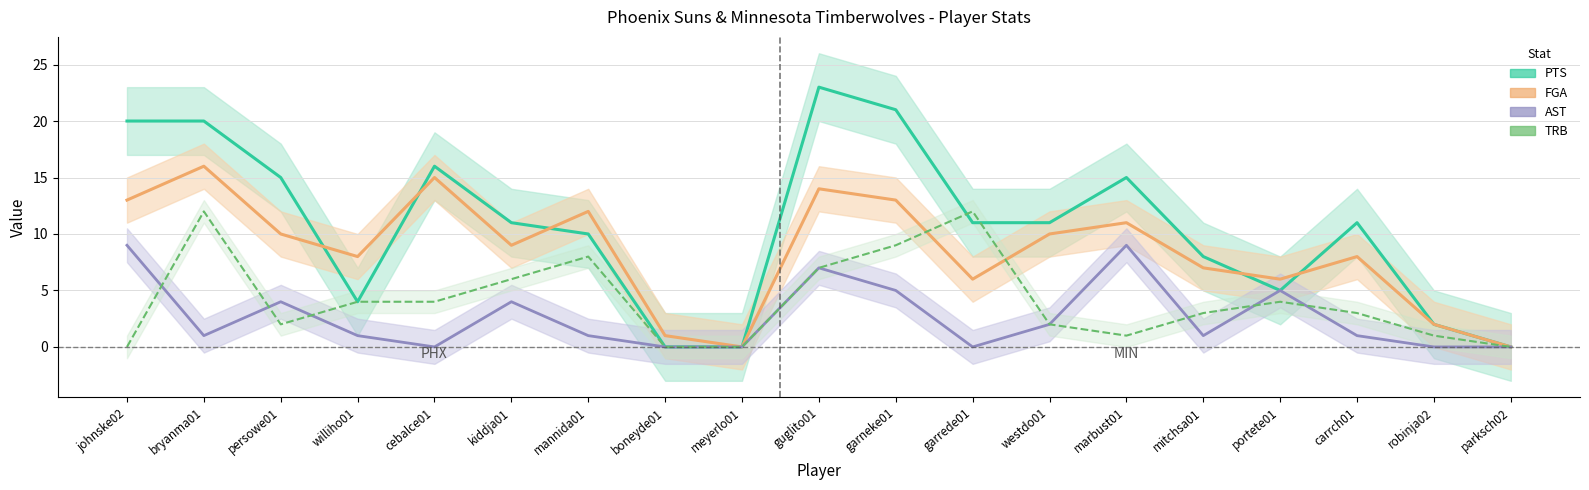

Which category has the lowest value across all series?

meyerlo01